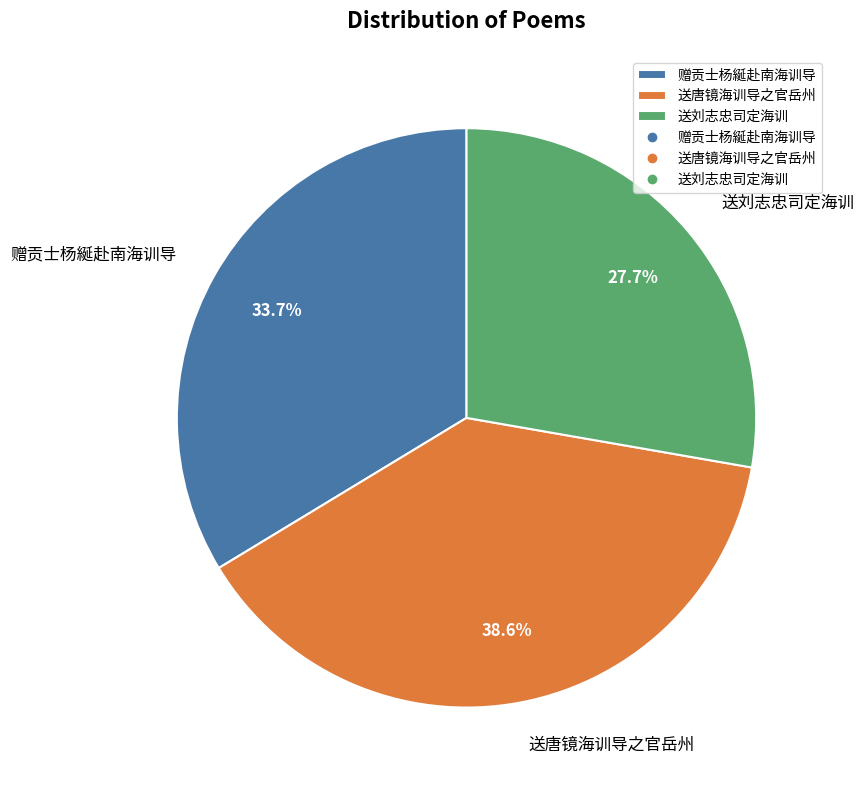

To the nearest percent, what is the difference between the largest and smallest slice percentages?

11%